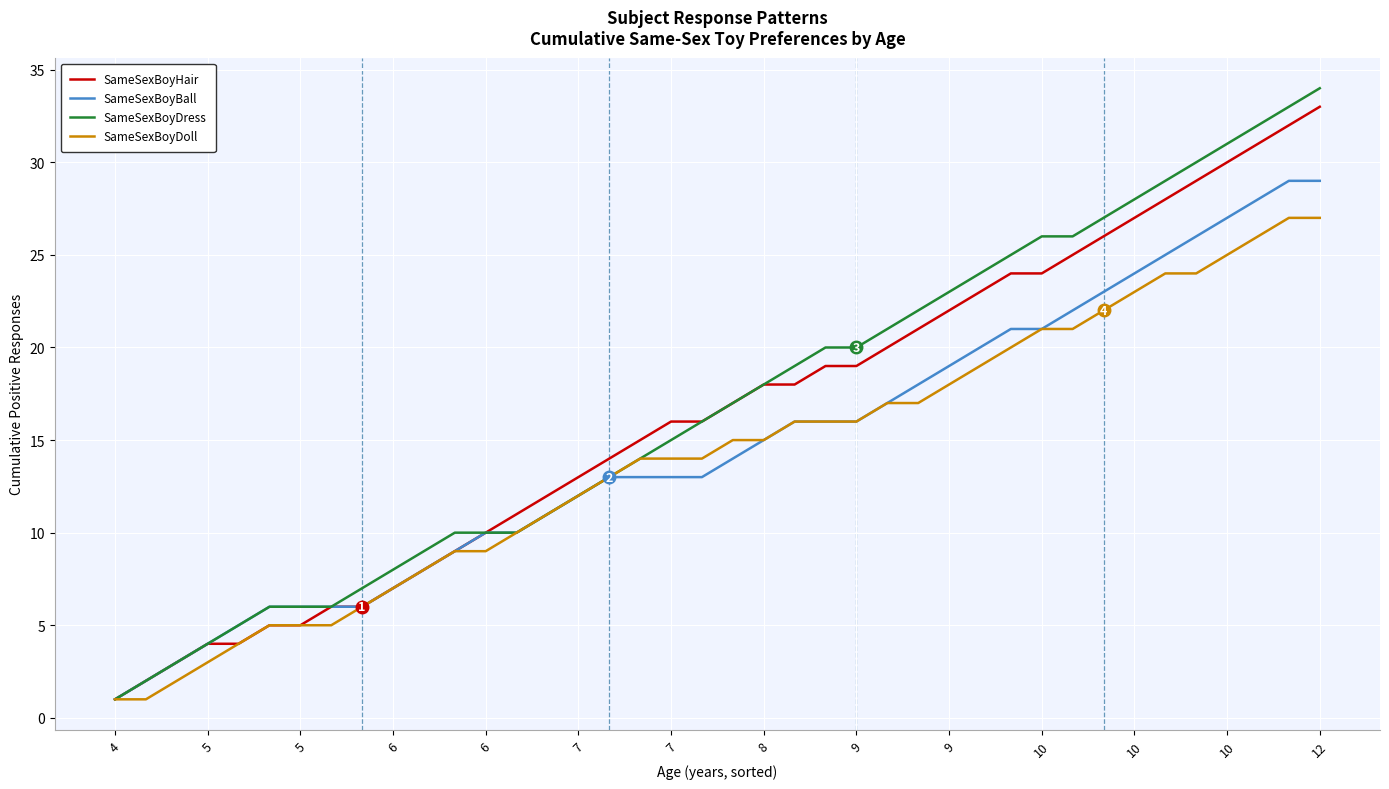

What is the maximum value shown in the chart?

34